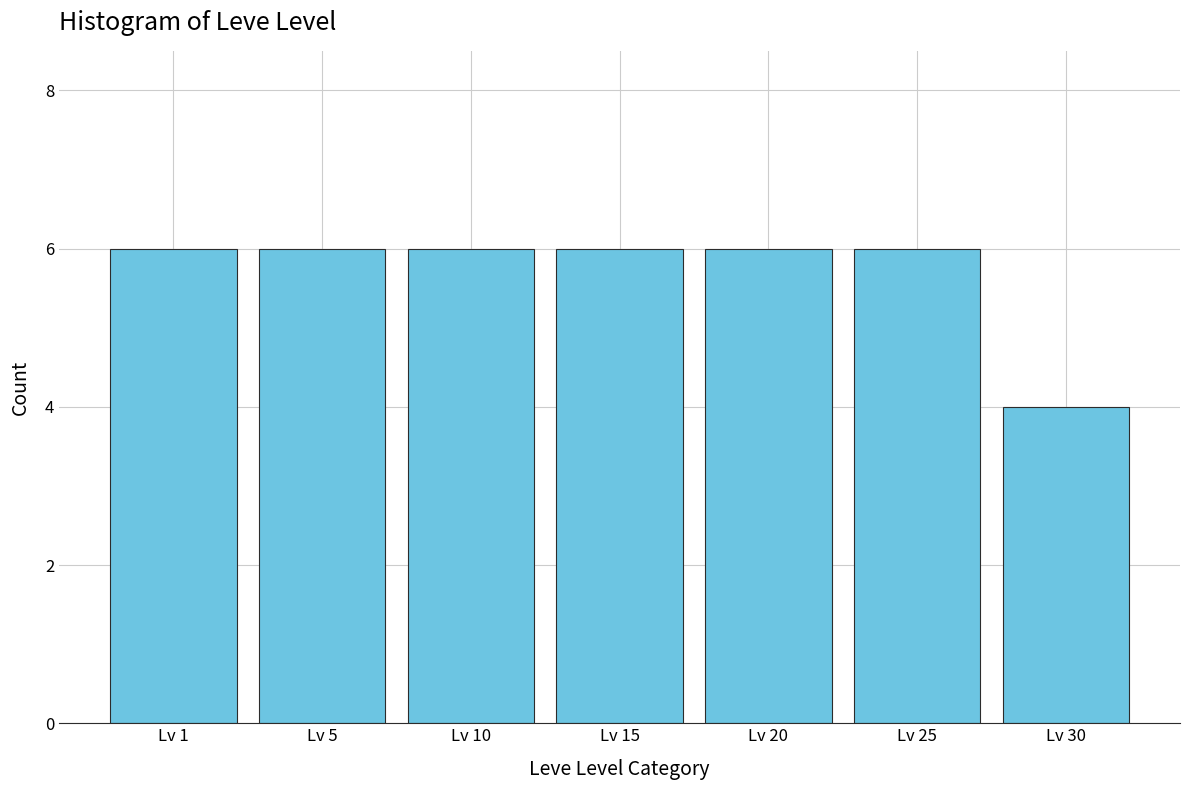

Reading right to left, transcribe all the data shown in this chart.

Lv 30=4	Lv 25=6	Lv 20=6	Lv 15=6	Lv 10=6	Lv 5=6	Lv 1=6